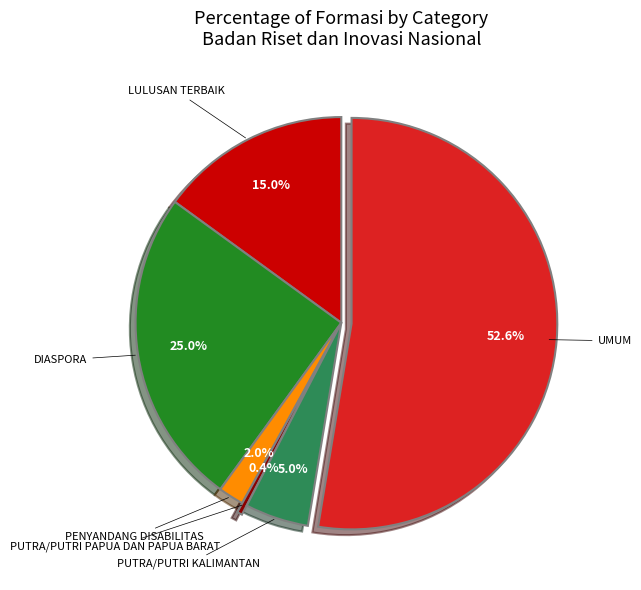

What percentage is NOT represented by LULUSAN TERBAIK?

85.0%